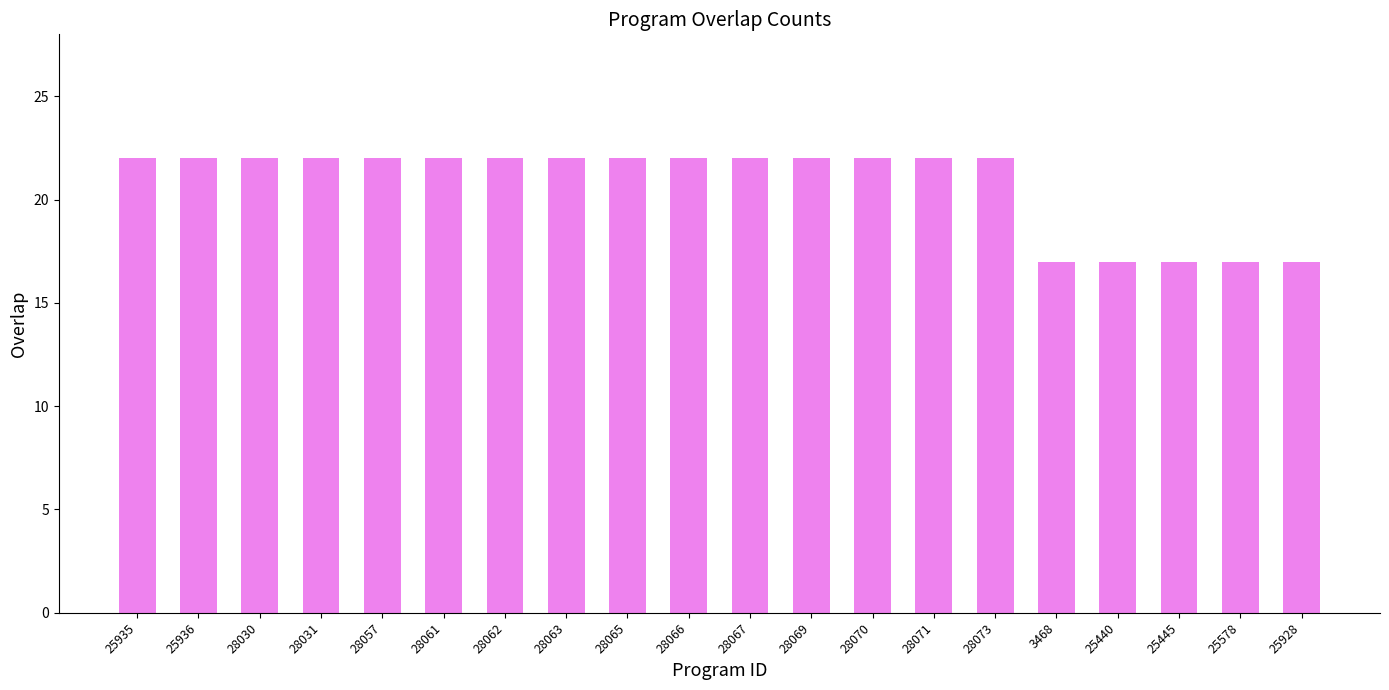

What is the sum of all values?

415